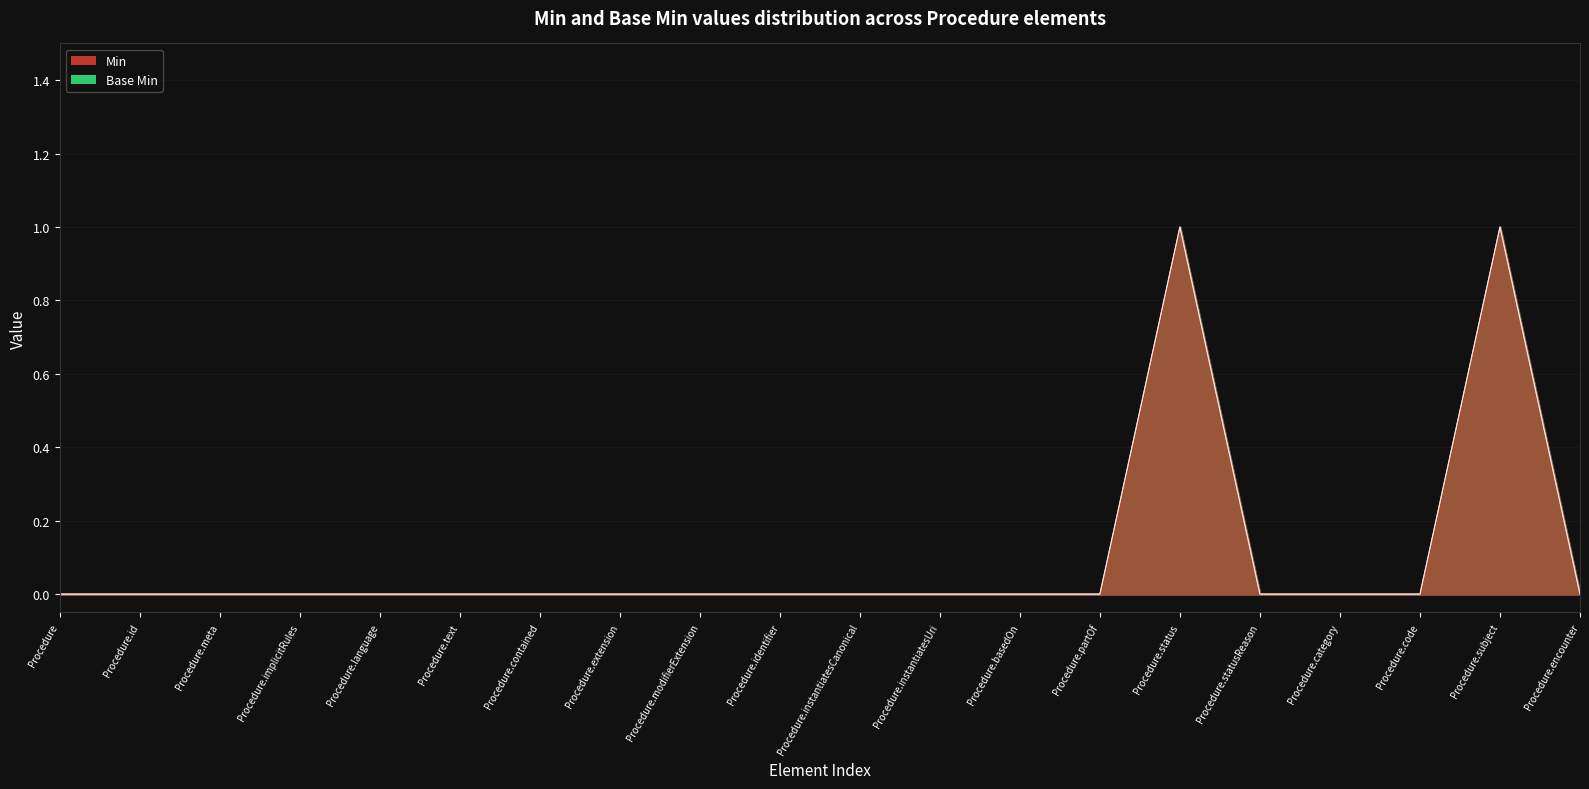

Rank the series at Procedure.encounter from highest to lowest value.

Min, Base Min